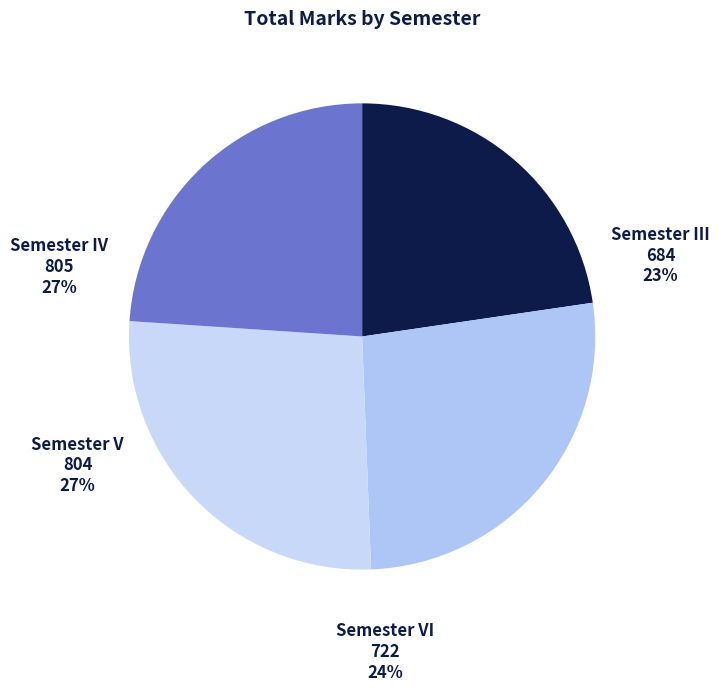

How many slices are in this pie chart?

4